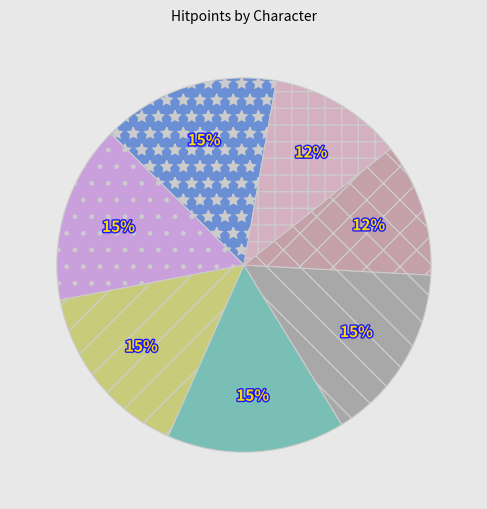

How many slices are in this pie chart?

7